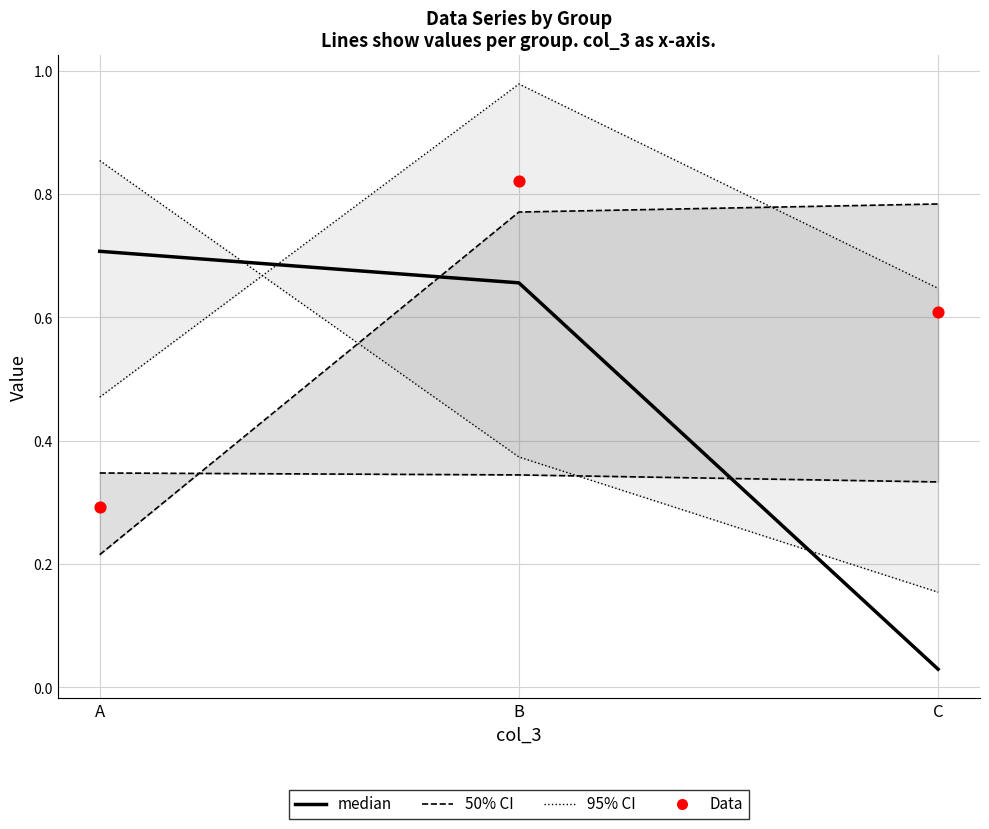

What are all the series names shown in the legend?

median, 50% CI, 95% CI, Data